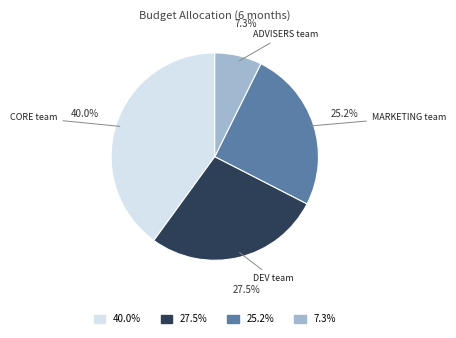

Is there a majority slice in this chart?

No